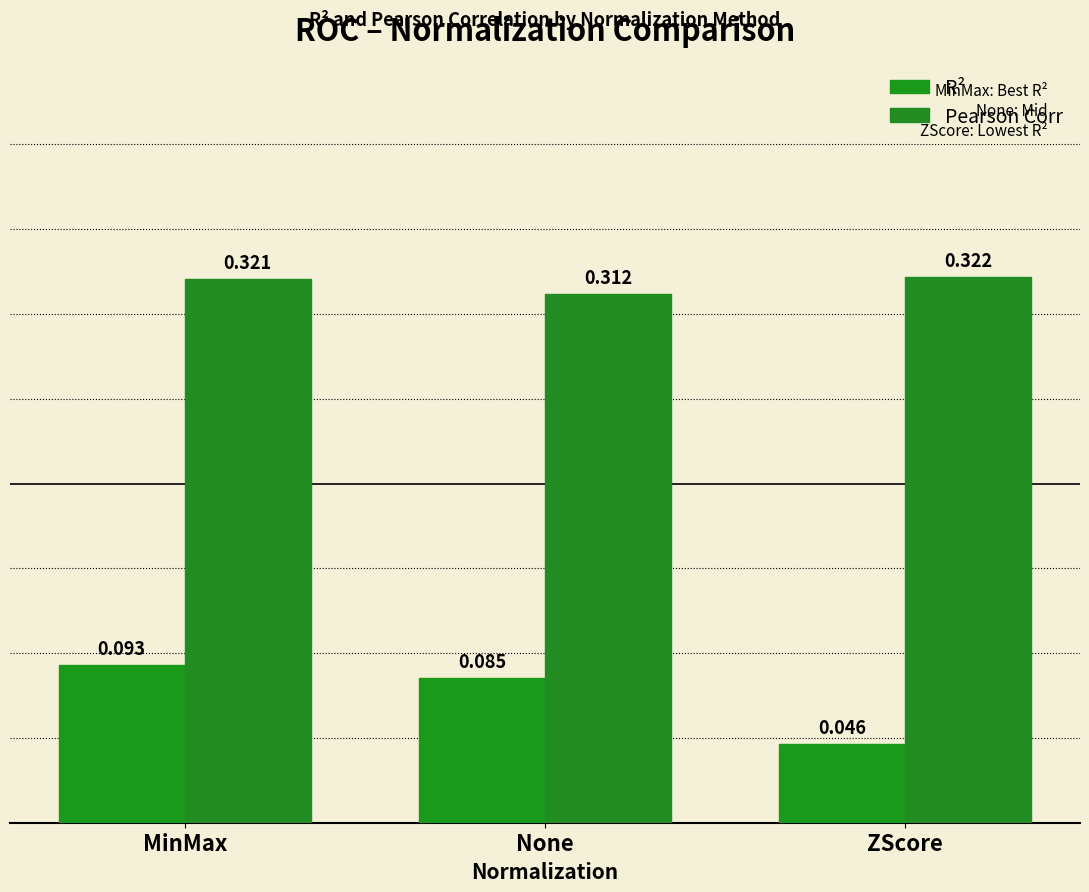

Is the value of Pearson Corr at None greater than the value of R² at ZScore?

Yes